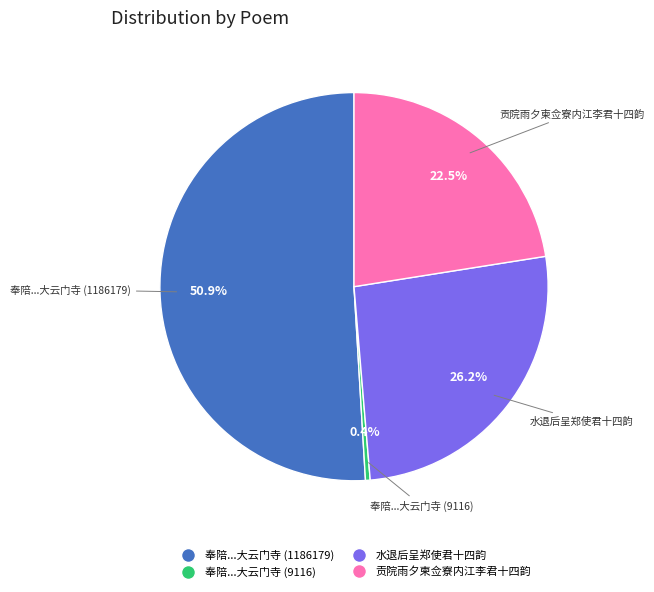

Is there a majority slice in this chart?

Yes